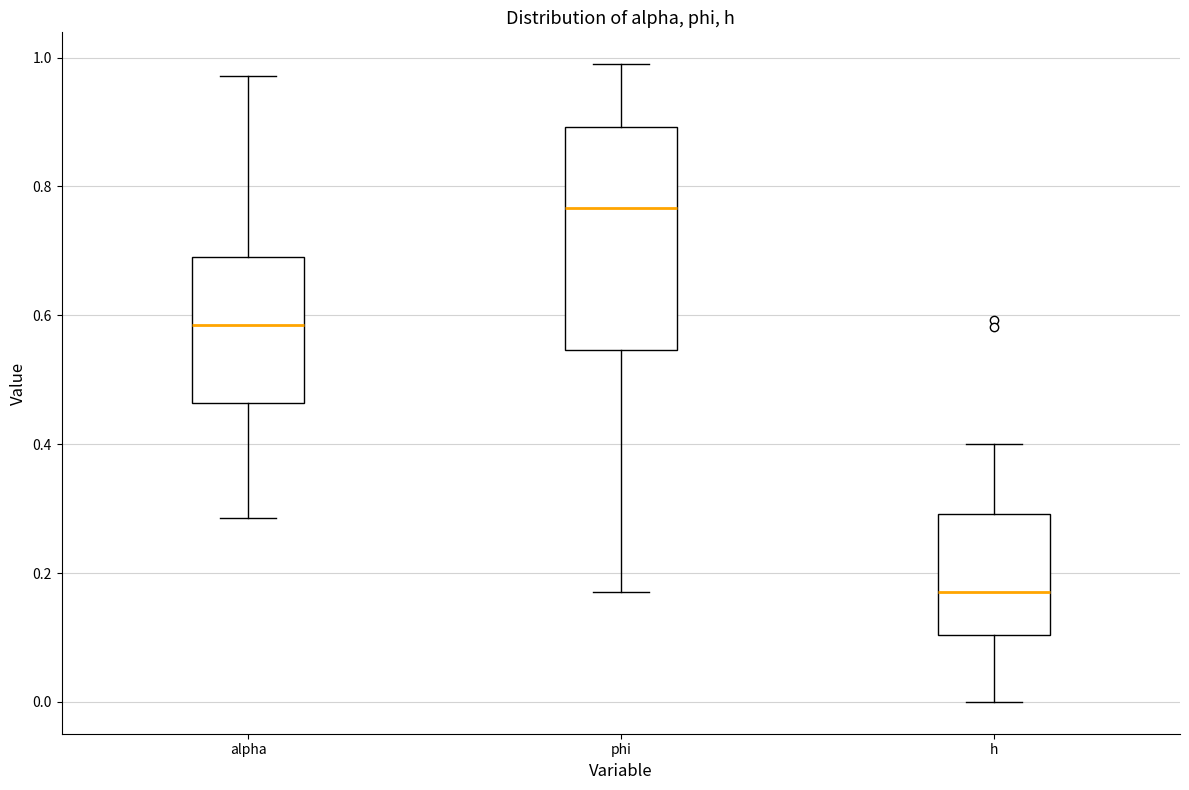

Reading left to right, transcribe this box plot: for each box, give where its median line is, the range the box spans, and where its two whiskers end, as read against the y-axis. The values are not printed on the chart, so give them approximately, as read against the axis.

alpha: median 0.58, box 0.46 to 0.70, whiskers 0.28 to 0.98
phi: median 0.76, box 0.54 to 0.90, whiskers 0.18 to 0.98
h: median 0.18, box 0.10 to 0.30, whiskers 0.00 to 0.40